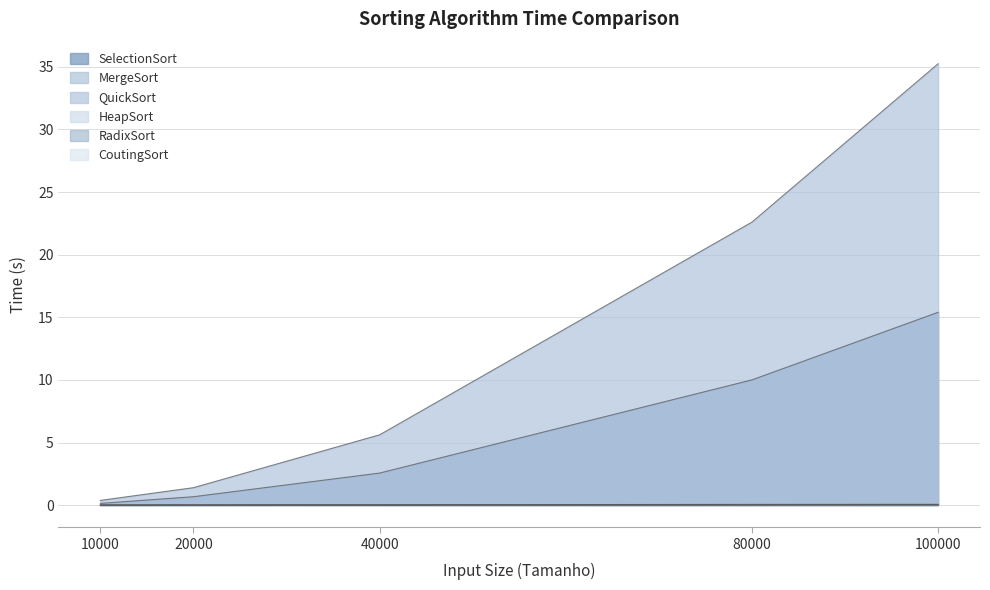

Rank the categories by QuickSort value from highest to lowest.

100000, 80000, 40000, 20000, 10000